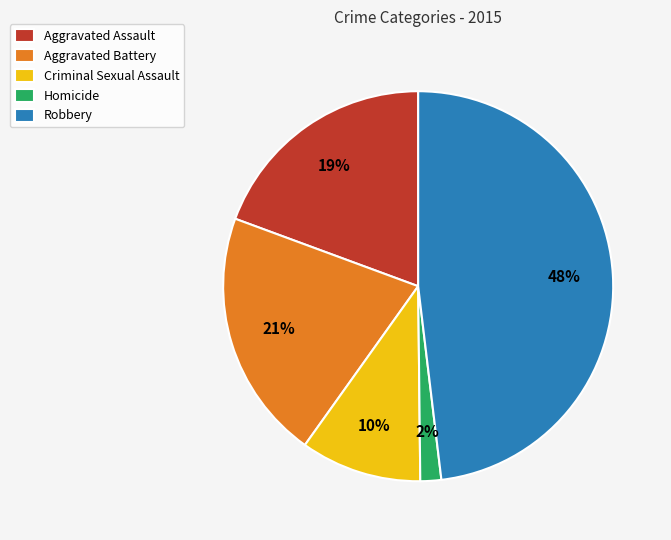

Is there a majority slice in this chart?

No